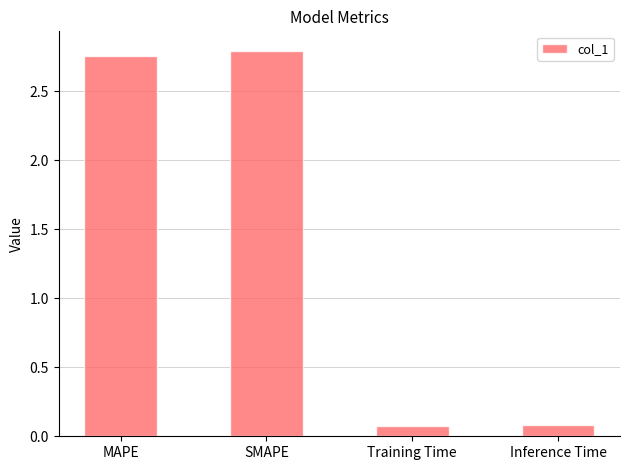

What is the smallest value displayed?

0.1